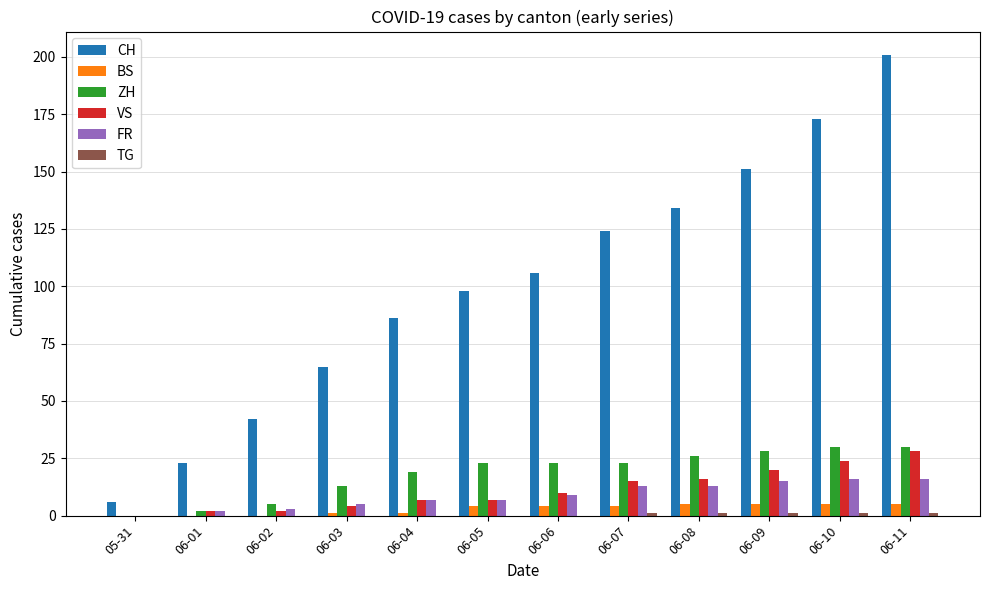

Are the bars grouped side by side (vs. stacked)?

Yes